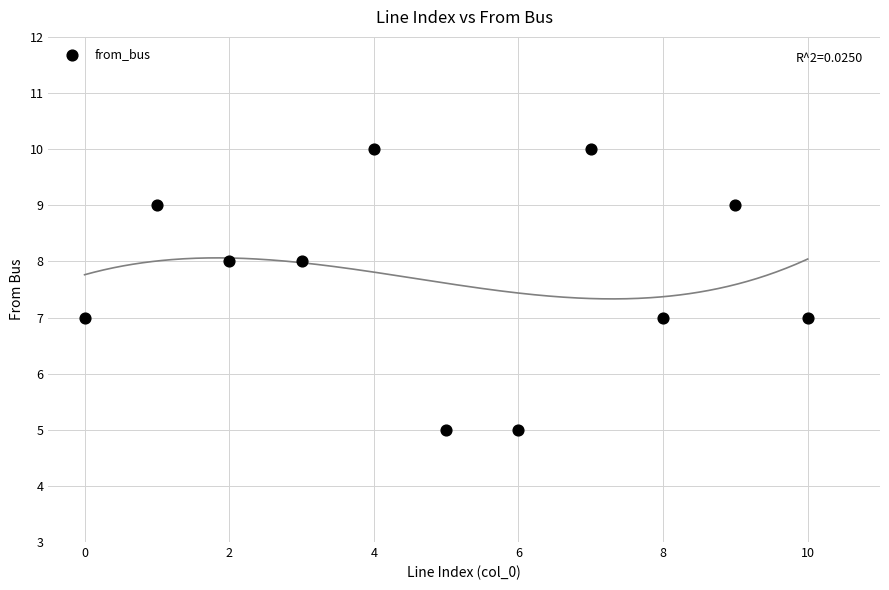

What is the range of Y values (max minus min)?

5